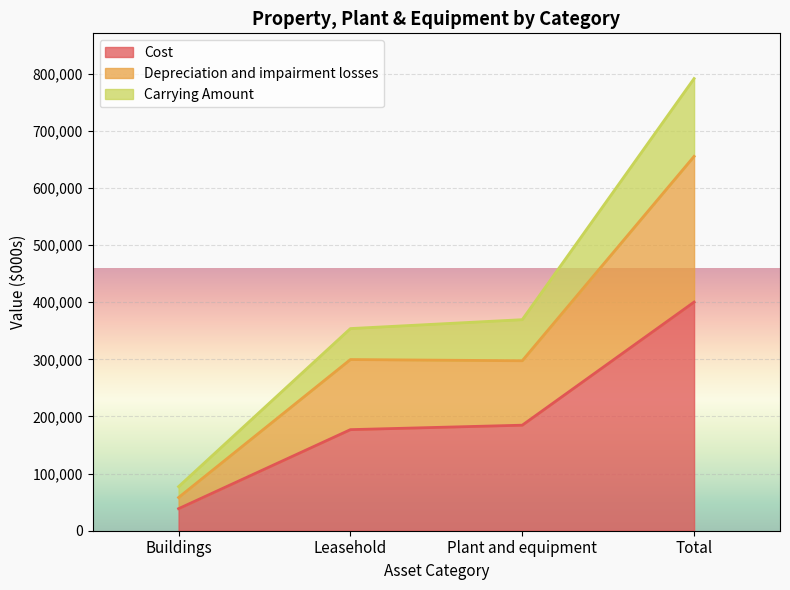

True or false: Depreciation and impairment losses and Carrying Amount intersect in this chart.

False